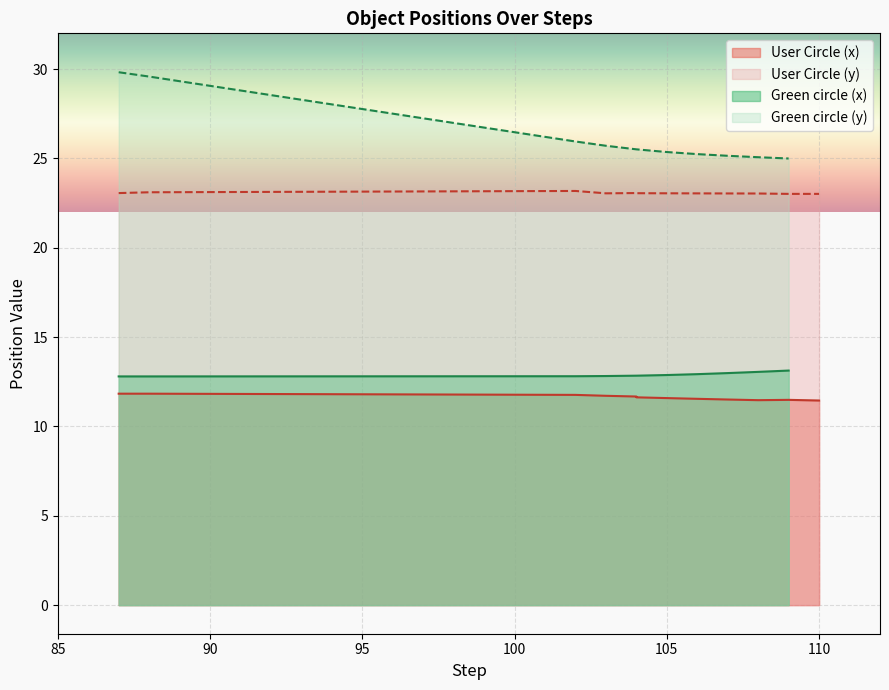

Which category has the highest value across all series?

87